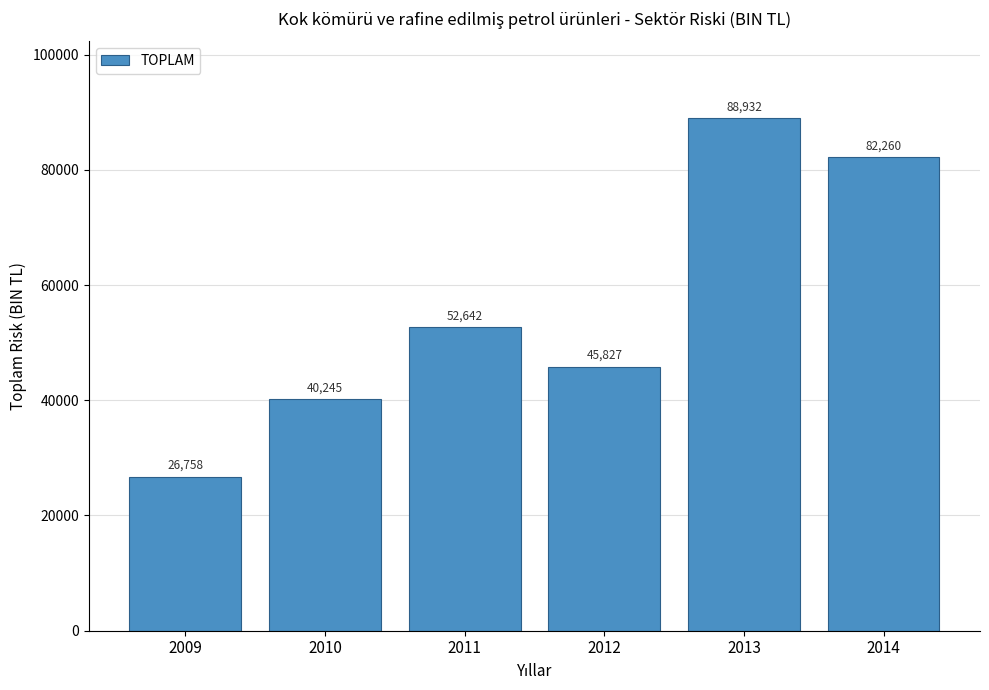

Which has a higher value, 2013 or 2012?

2013